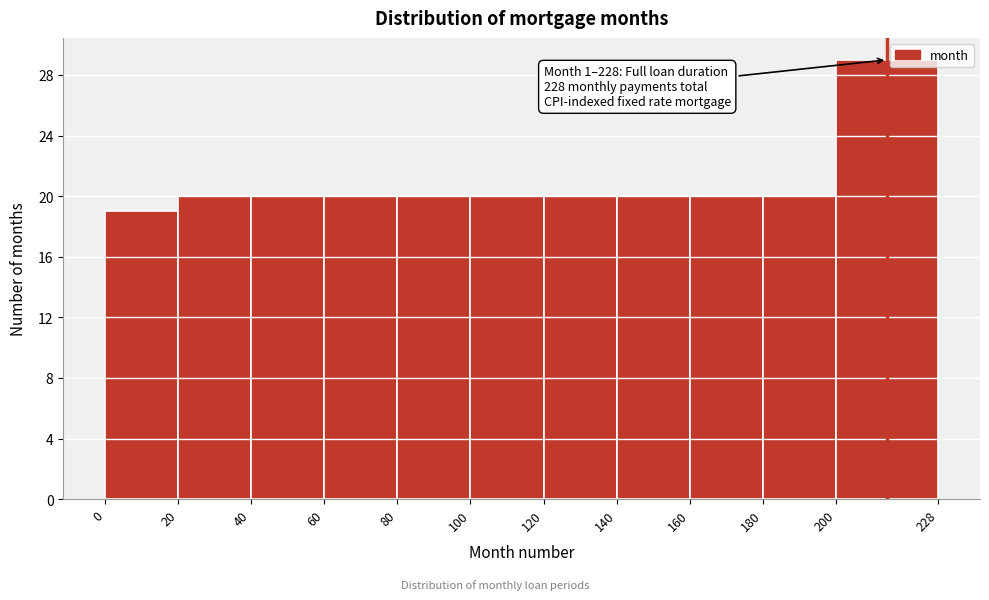

Over which range of the x-axis is the bar tallest?

200 to 228